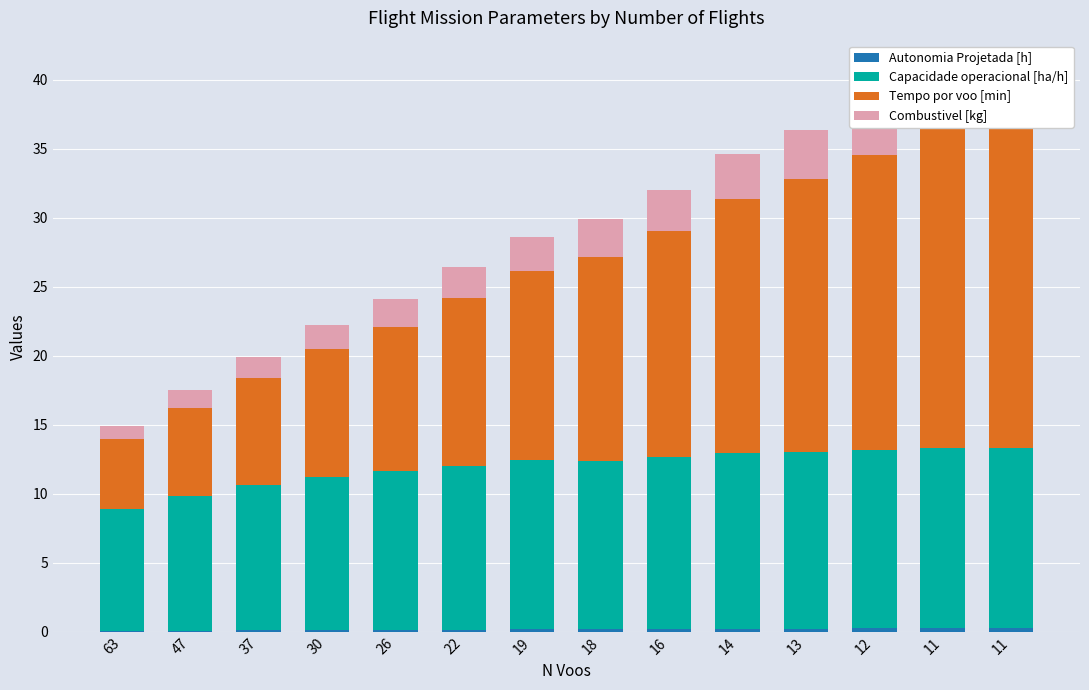

Which series has the largest total across all categories?

Tempo por voo [min]